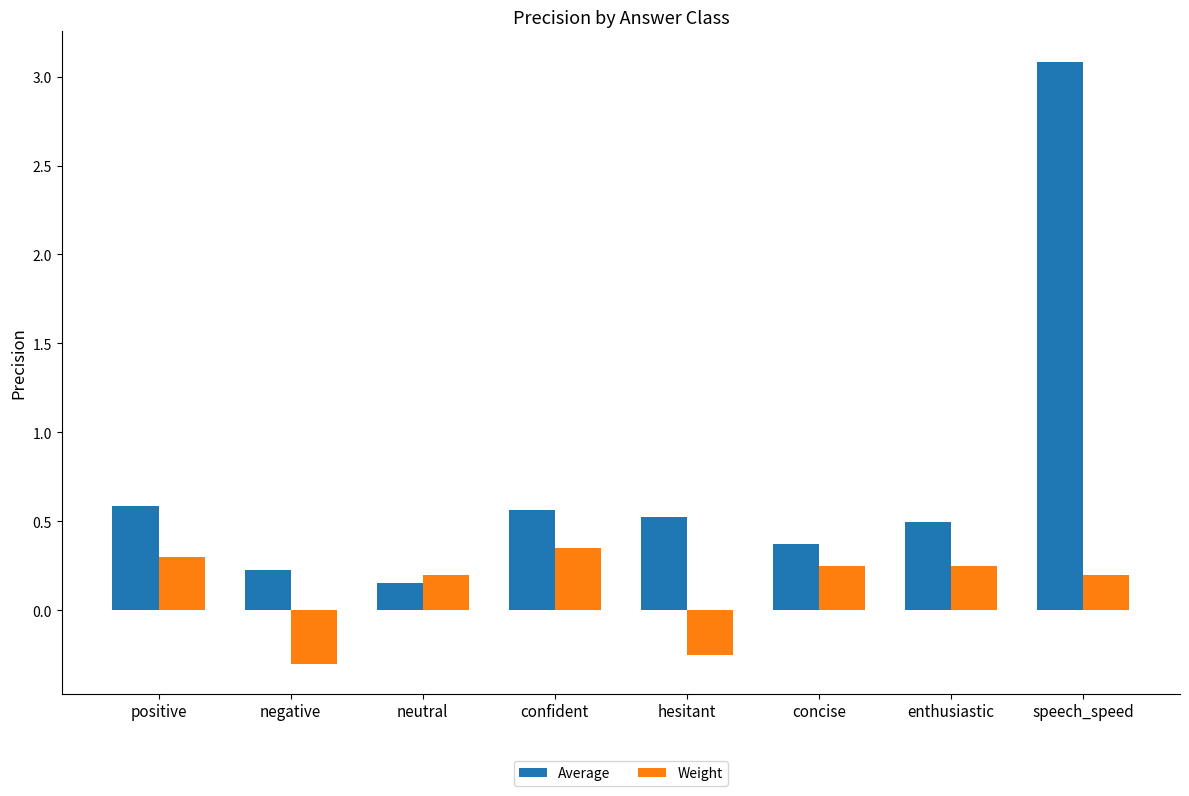

How many values in the Weight series exceed 0?

6